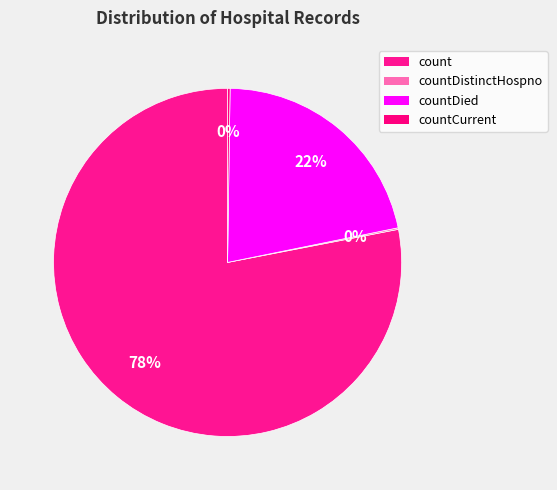

Count the number of slices in the pie.

4